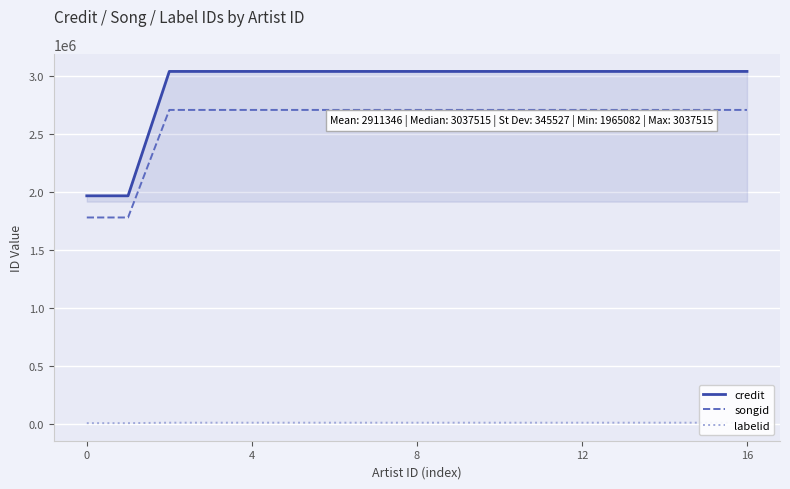

What is the difference between the second highest and second lowest values in the labelid series?

3872